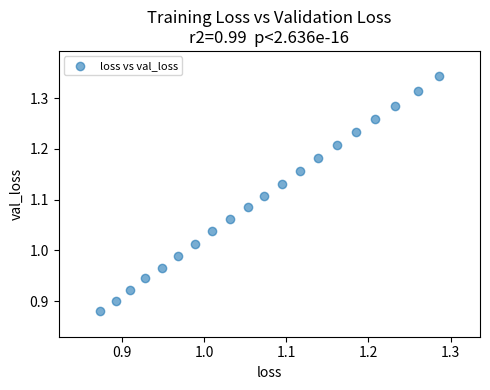

What is the range of Y values (max minus min)?

0.5